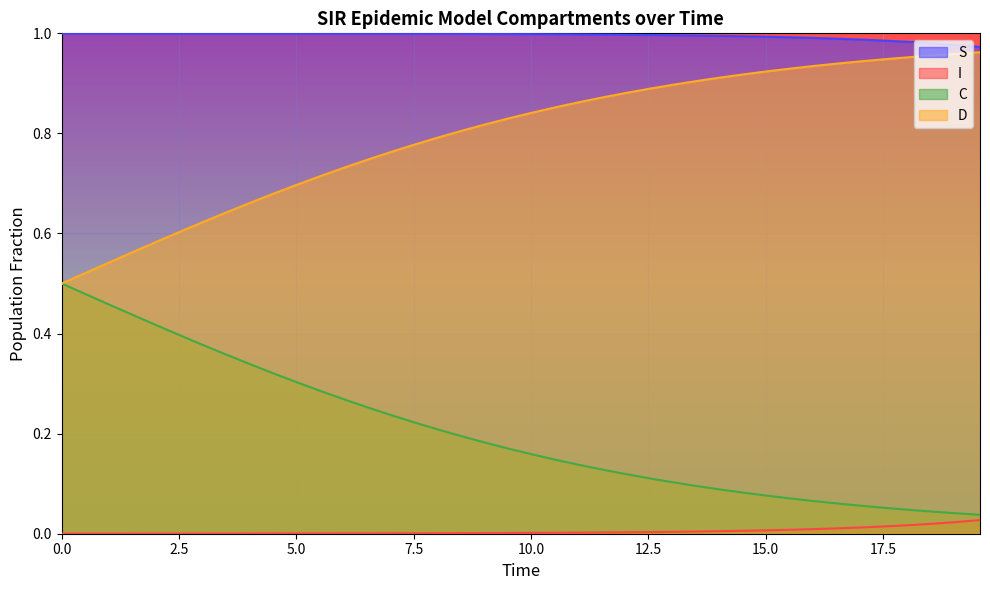

Reading left to right, what are all the values shown in this chart?

S: 1.0	1.0	1.0	1.0	1.0	1.0	1.0	1.0	1.0	1.0	1.0	1.0	1.0	1.0	1.0	1.0	1.0	1.0	1.0	1.0	1.0	1.0	1.0	1.0	1.0	1.0	1.0	1.0	1.0	1.0	1.0	1.0	1.0	1.0	1.0	1.0	1.0	1.0	1.0	1.0
I: 0.0	0.0	0.0	0.0	0.0	0.0	0.0	0.0	0.0	0.0	0.0	0.0	0.0	0.0	0.0	0.0	0.0	0.0	0.0	0.0	0.0	0.0	0.0	0.0	0.0	0.0	0.0	0.0	0.0	0.0	0.0	0.0	0.0	0.0	0.0	0.0	0.0	0.0	0.0	0.0
C: 0.5	0.5	0.5	0.4	0.4	0.4	0.4	0.4	0.3	0.3	0.3	0.3	0.3	0.3	0.2	0.2	0.2	0.2	0.2	0.2	0.2	0.1	0.1	0.1	0.1	0.1	0.1	0.1	0.1	0.1	0.1	0.1	0.1	0.1	0.1	0.1	0.0	0.0	0.0	0.0
D: 0.5	0.5	0.5	0.6	0.6	0.6	0.6	0.6	0.7	0.7	0.7	0.7	0.7	0.7	0.8	0.8	0.8	0.8	0.8	0.8	0.8	0.9	0.9	0.9	0.9	0.9	0.9	0.9	0.9	0.9	0.9	0.9	0.9	0.9	0.9	0.9	1.0	1.0	1.0	1.0